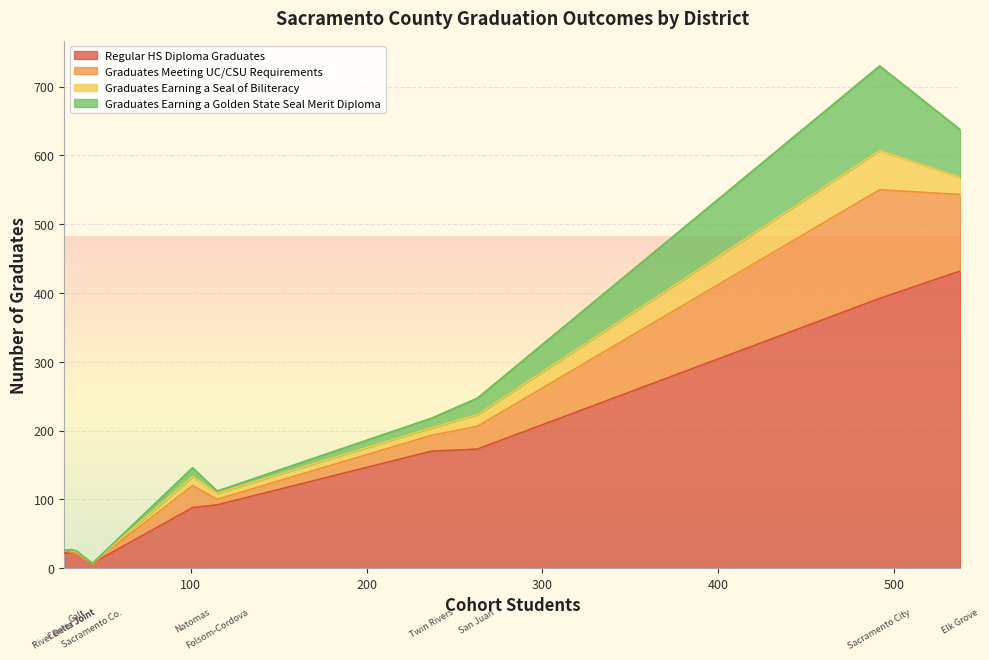

What is the difference between the highest and lowest values at Galt Joint Union High?

21